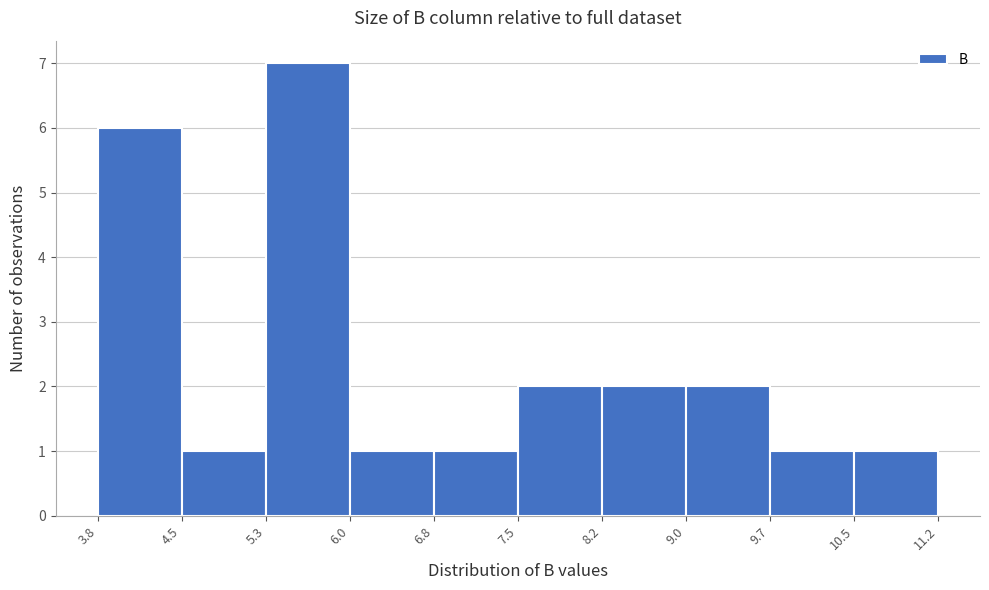

Reading left to right, list every bar in this chart as the range it spans on the x-axis followed by its height. The values are not printed on the chart, so give them approximately, as read against the axis.

3.8 to 4.5: 6
4.5 to 5.3: 1
5.3 to 6.0: 7
6.0 to 6.8: 1
6.8 to 7.5: 1
7.5 to 8.2: 2
8.2 to 9.0: 2
9.0 to 9.7: 2
9.7 to 10.5: 1
10.5 to 11.2: 1